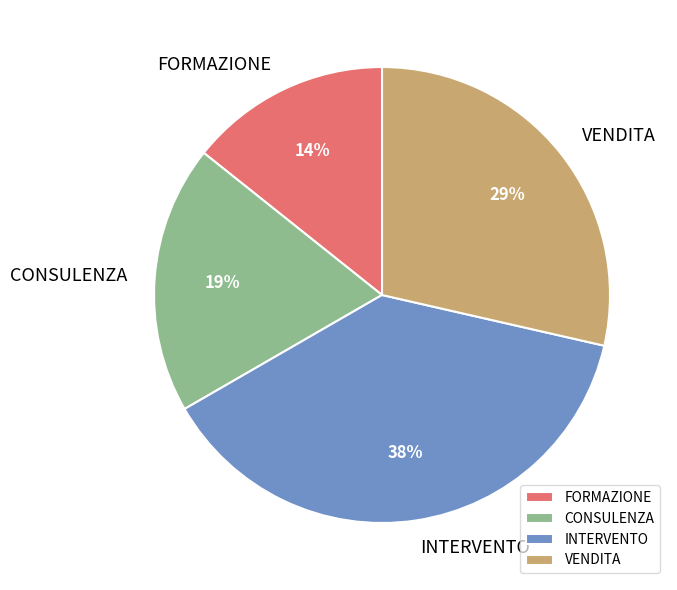

Which category has the biggest portion of the pie?

INTERVENTO